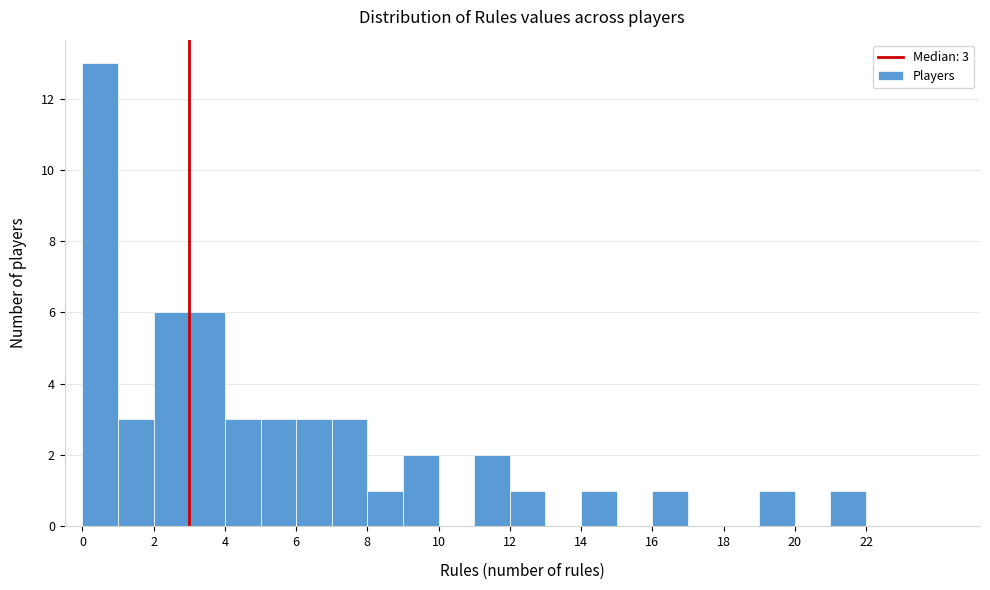

Over which range of the x-axis is the bar tallest?

0 to 1